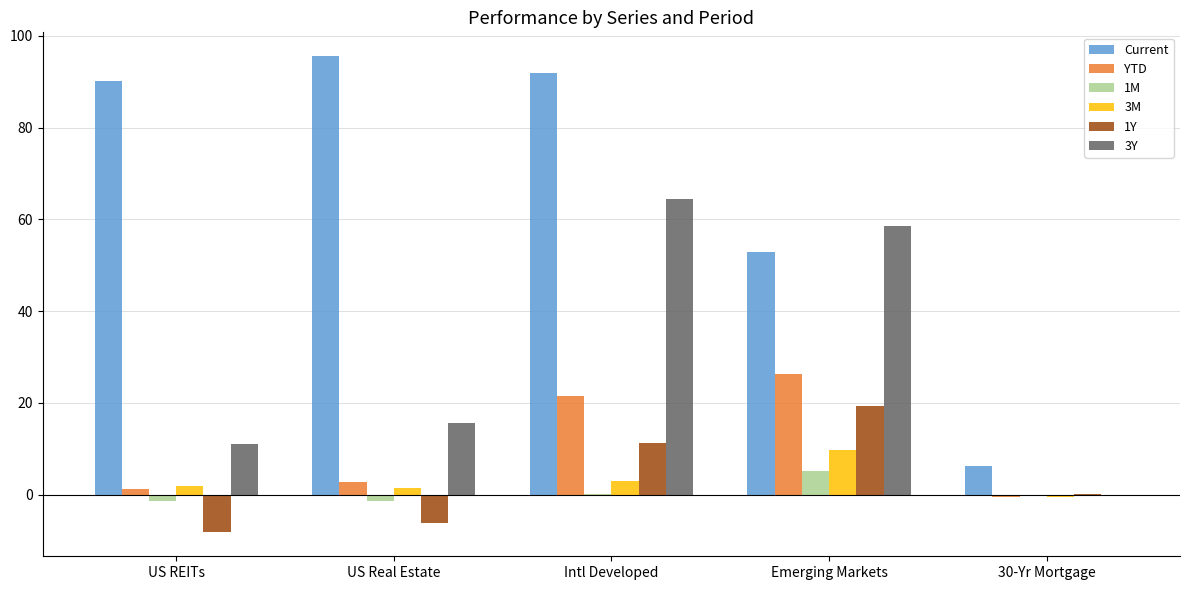

What is the sum of all 3M values?

15.6